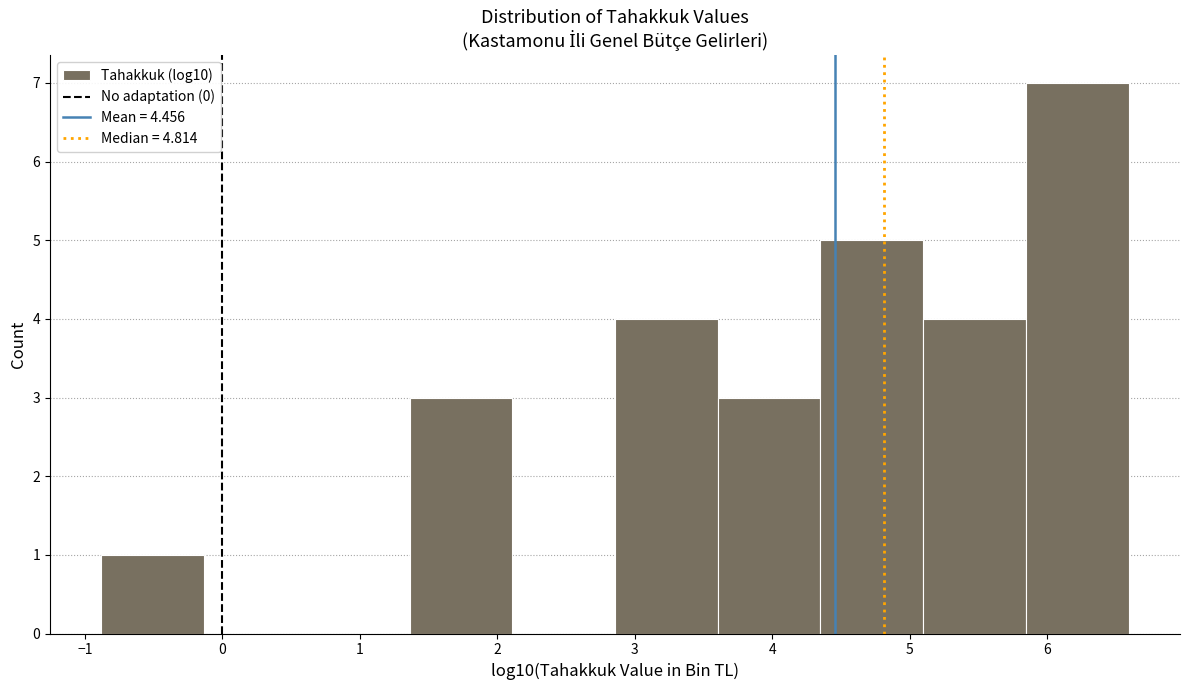

Reading left to right, list every bar in this chart as the range it spans on the x-axis followed by its height. Neither the bar edges nor the heights are printed on the chart, so give them approximately, as read against the axes.

-0.9 to -0.1: 1
-0.1 to 0.6: 0
0.6 to 1.4: 0
1.4 to 2.1: 3
2.1 to 2.9: 0
2.9 to 3.6: 4
3.6 to 4.4: 3
4.4 to 5.1: 5
5.1 to 5.8: 4
5.8 to 6.6: 7